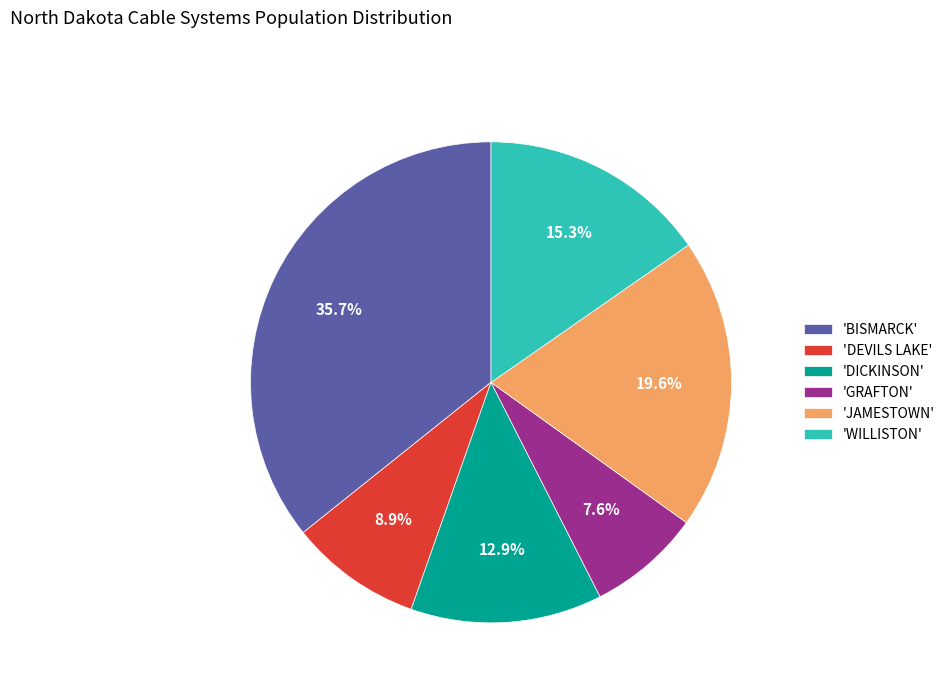

Between 'WILLISTON' and 'BISMARCK', which is larger?

'BISMARCK'